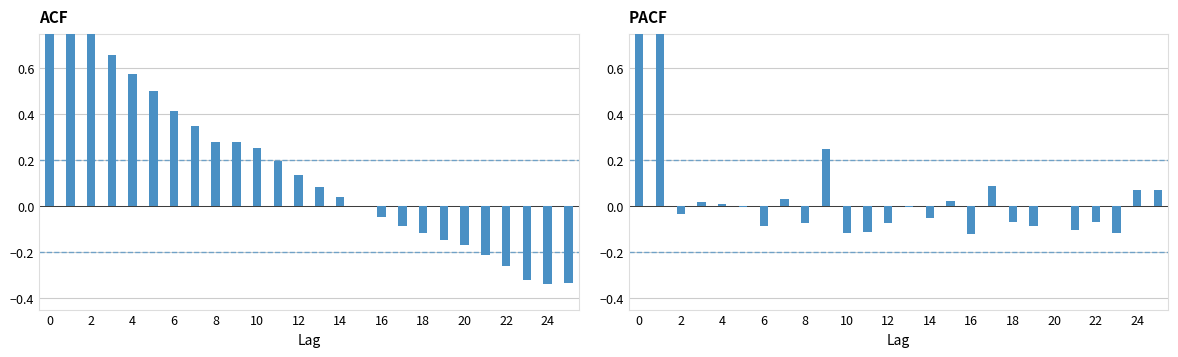

What is the highest value of the ACF series?

1.0